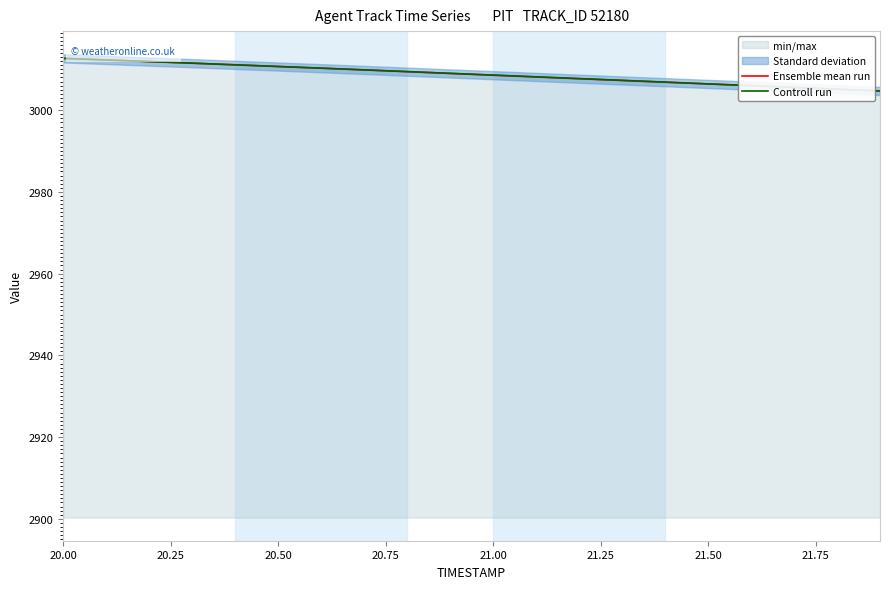

True or false: Ensemble mean run and Controll run cross at least once.

False